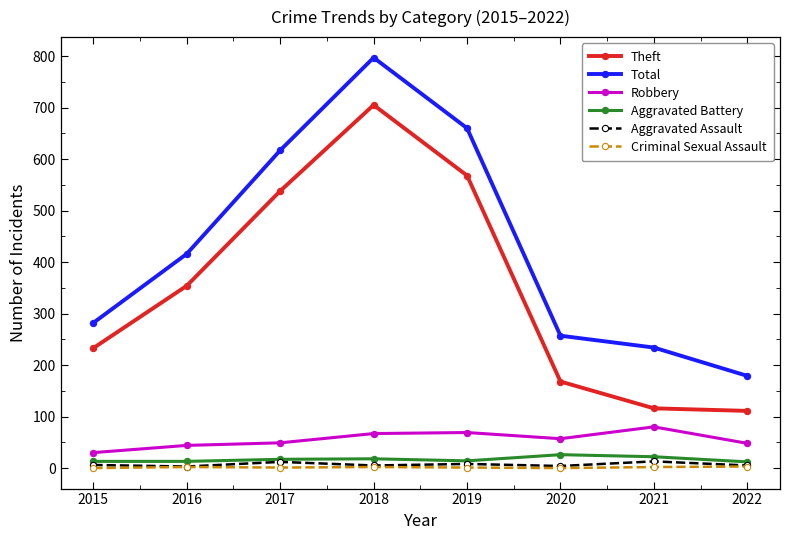

What is the maximum value shown in the chart?

797